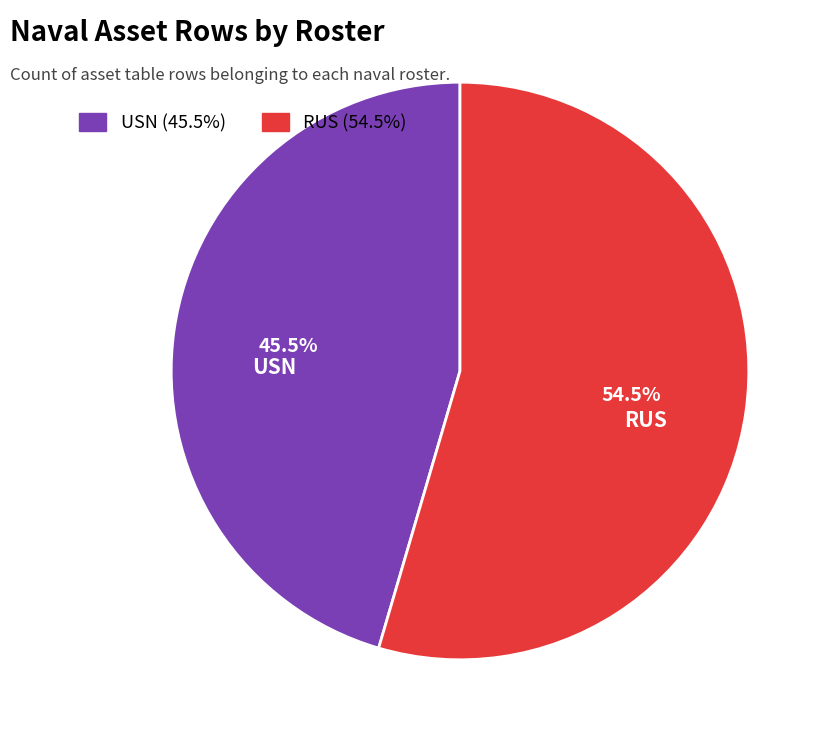

To the nearest percent, what is the average slice percentage?

50%